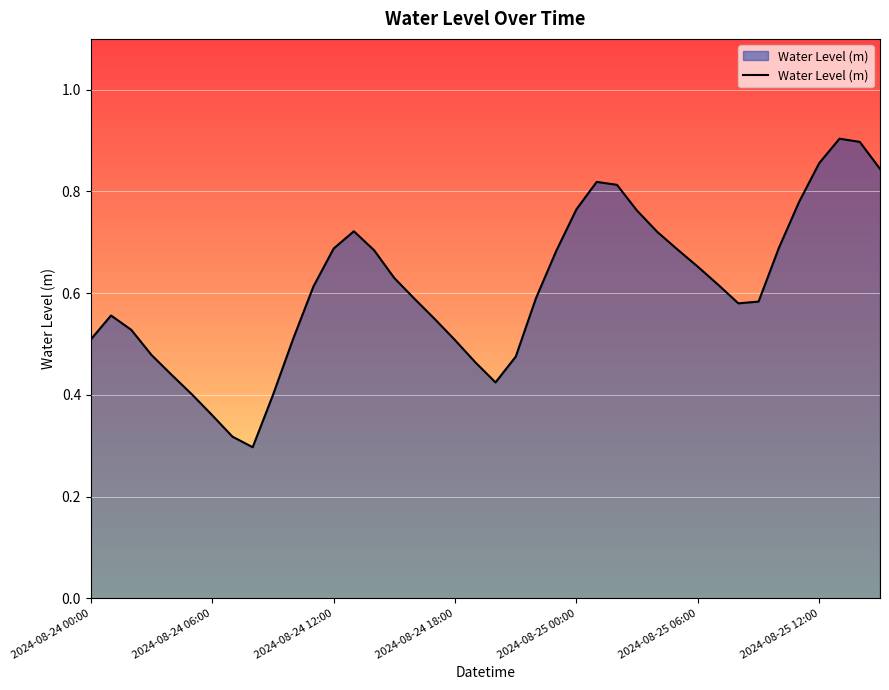

What is the value of the 39th point from the left?

0.9